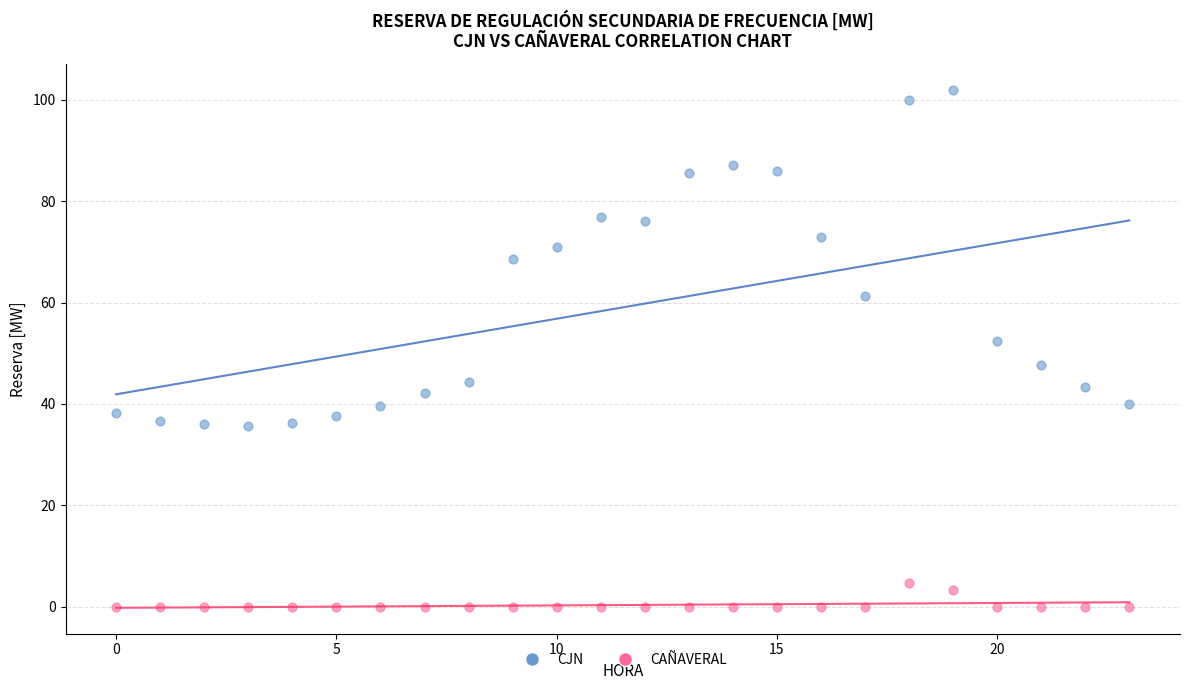

Across all data points, what is the range of Y values (max minus min)?

101.9